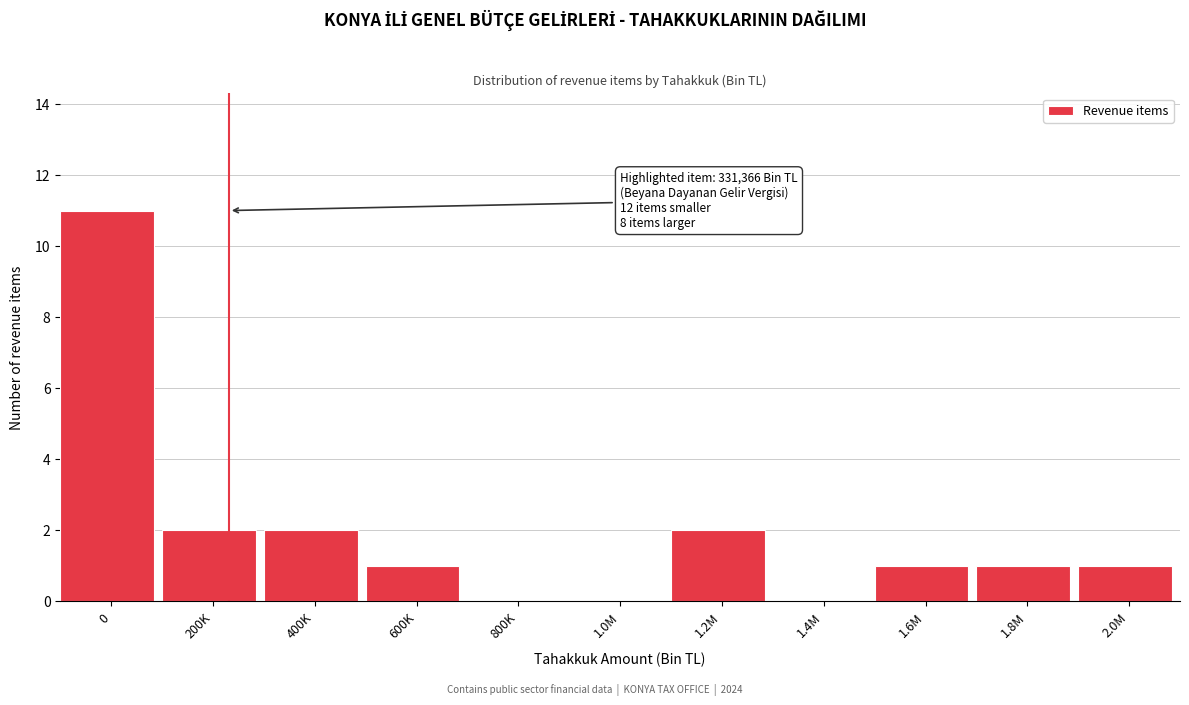

Reading right to left, transcribe all the data shown in this chart.

2.0M=1	1.8M=1	1.6M=1	1.4M=0	1.2M=2	1.0M=0	800K=0	600K=1	400K=2	200K=2	0=11